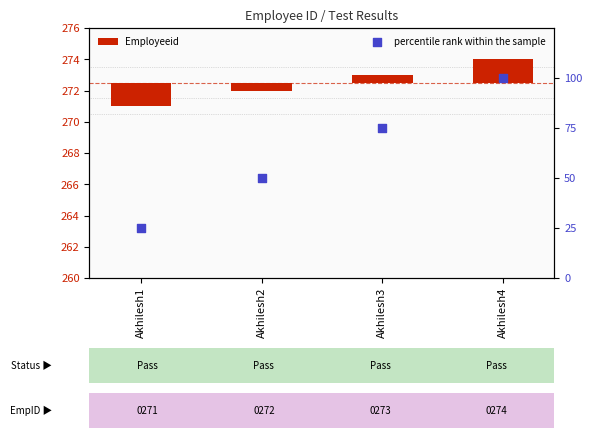

Which series contains the highest Y value?

percentile rank within the sample